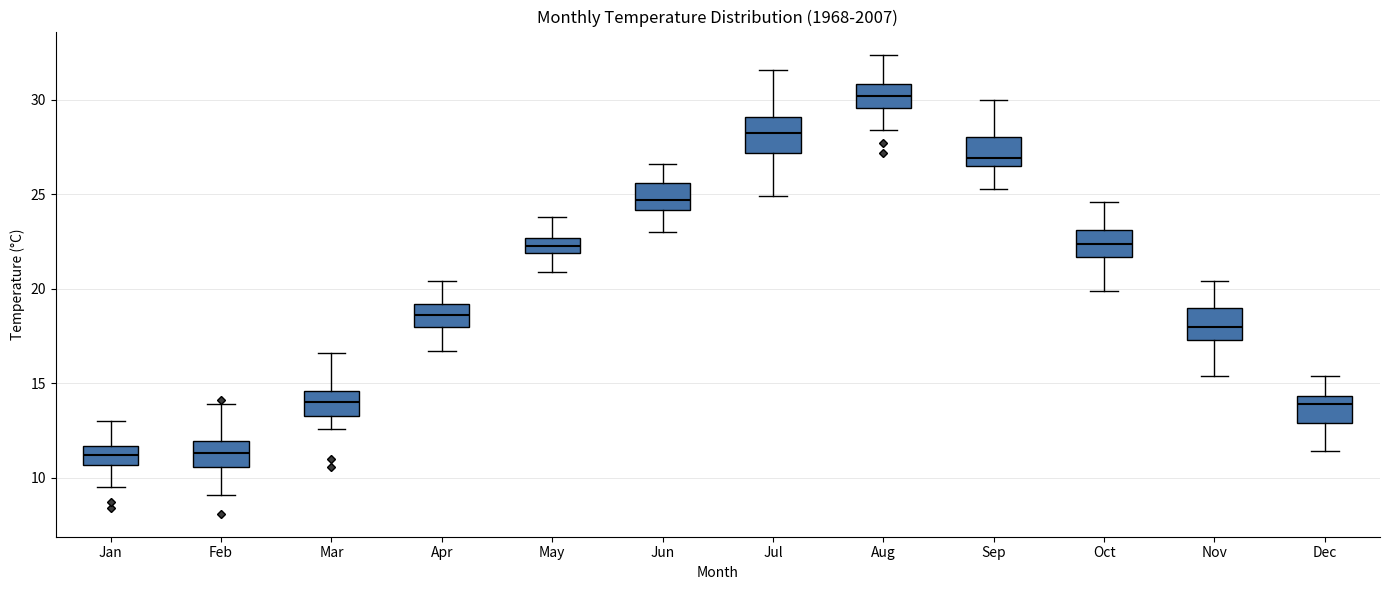

Reading left to right, transcribe this box plot: for each box, give where its median line is, the range the box spans, and where its two whiskers end, as read against the y-axis. The values are not printed on the chart, so give them approximately, as read against the axis.

Jan: median 11.0, box 10.5 to 11.5, whiskers 9.5 to 13.0
Feb: median 11.5, box 10.5 to 12.0, whiskers 9.0 to 14.0
Mar: median 14.0, box 13.5 to 14.5, whiskers 12.5 to 16.5
Apr: median 18.5, box 18.0 to 19.0, whiskers 16.5 to 20.5
May: median 22.5 (inside the box), box 22.0 to 22.5, whiskers 21.0 to 24.0
Jun: median 24.5, box 24.0 to 25.5, whiskers 23.0 to 26.5
Jul: median 28.5, box 27.0 to 29.0, whiskers 25.0 to 31.5
Aug: median 30.0, box 29.5 to 31.0, whiskers 28.5 to 32.5
Sep: median 27.0, box 26.5 to 28.0, whiskers 25.5 to 30.0
Oct: median 22.5, box 21.5 to 23.0, whiskers 20.0 to 24.5
Nov: median 18.0, box 17.5 to 19.0, whiskers 15.5 to 20.5
Dec: median 14.0, box 13.0 to 14.5, whiskers 11.5 to 15.5